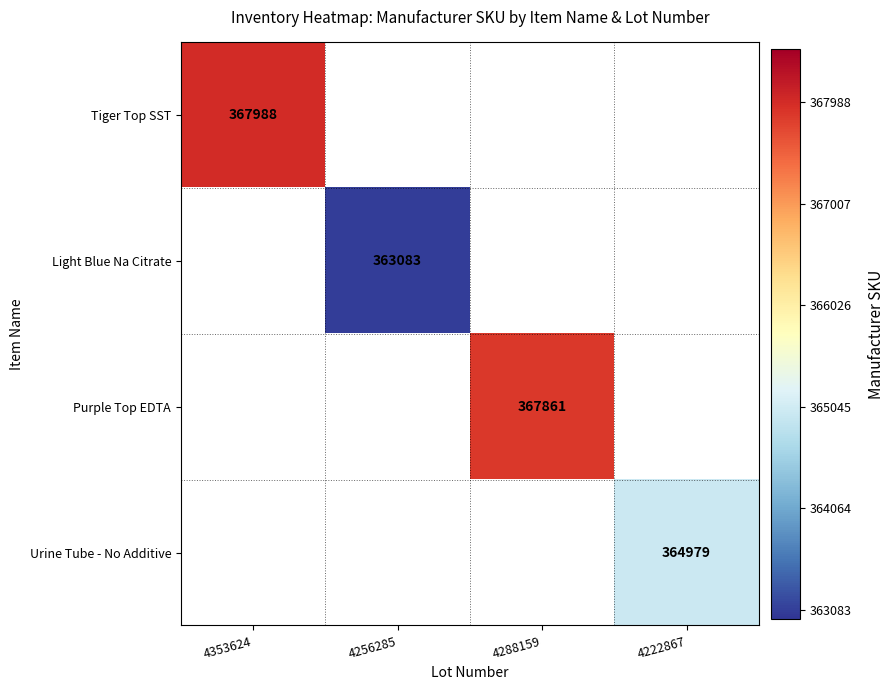

True or false: Urine Tube - No Additive has a value of 122290 at 4222867.

False